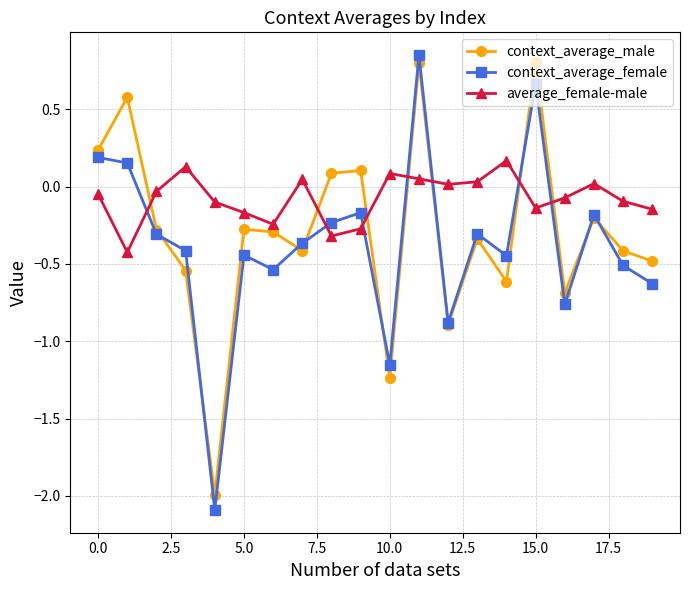

True or false: context_average_male has more than 2 points higher than both neighbors.

True